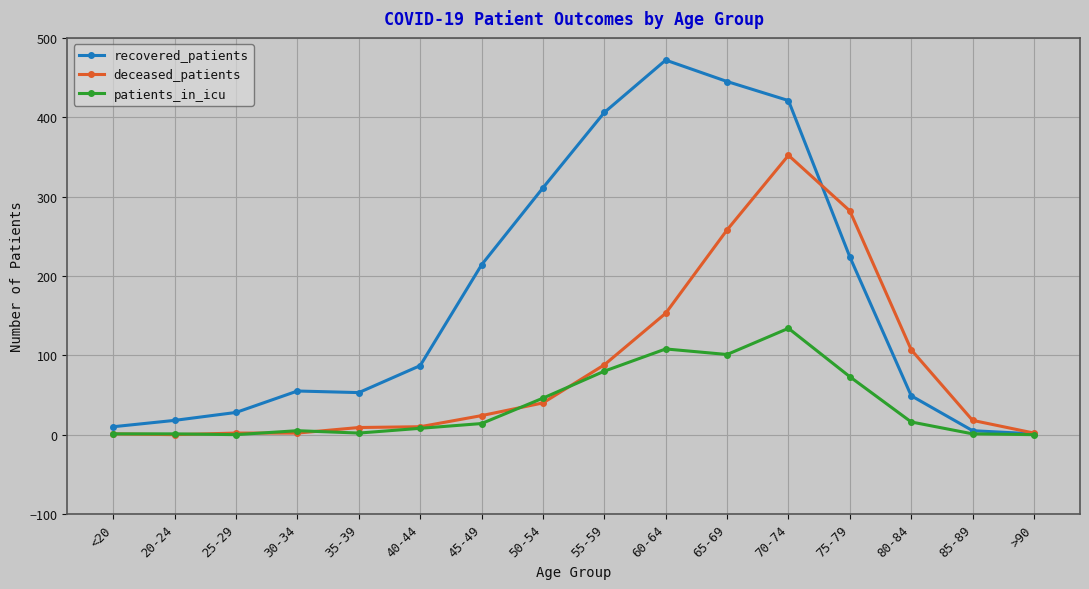

True or false: recovered_patients has more than 0 points higher than both neighbors.

True